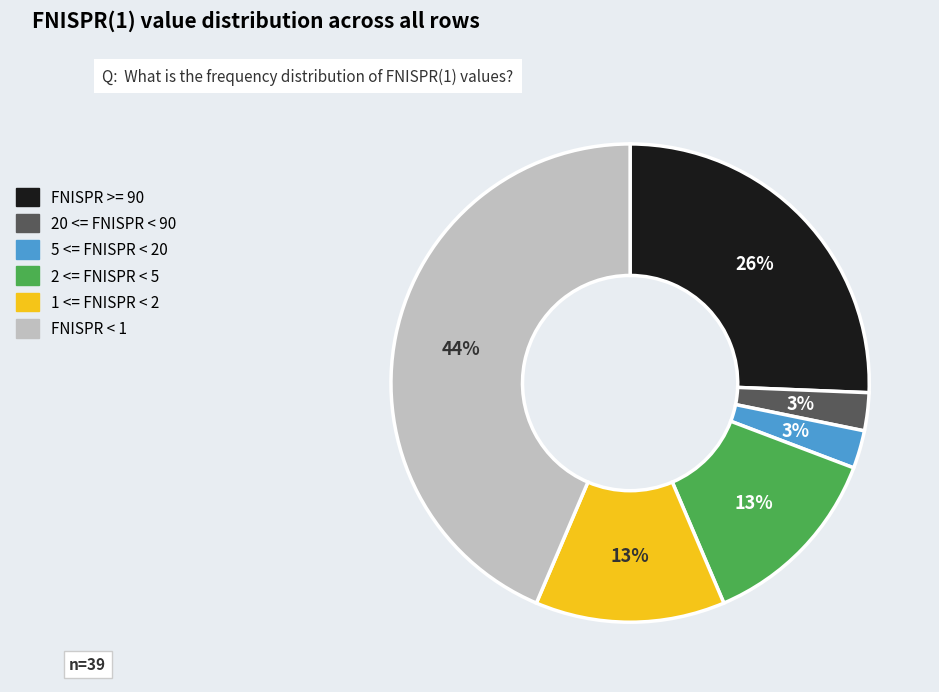

Is there any slice that represents more than half of the pie?

No